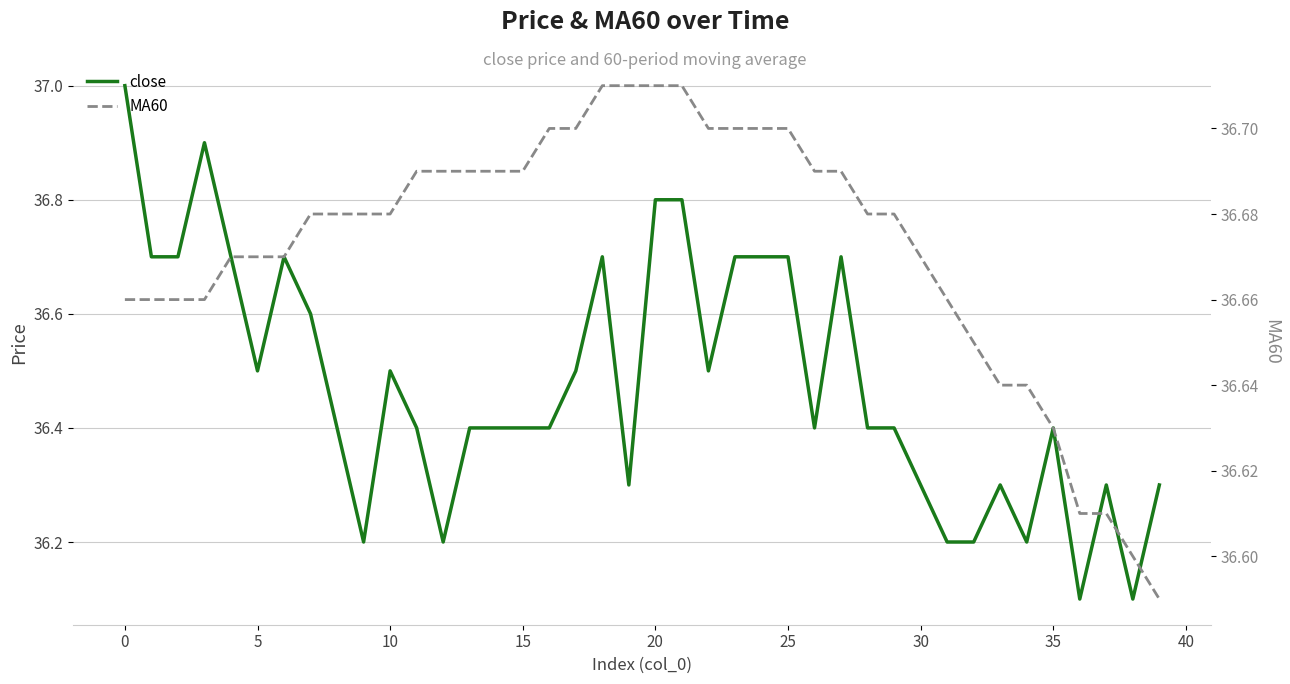

Which series changed the most between 5 and 37?

close